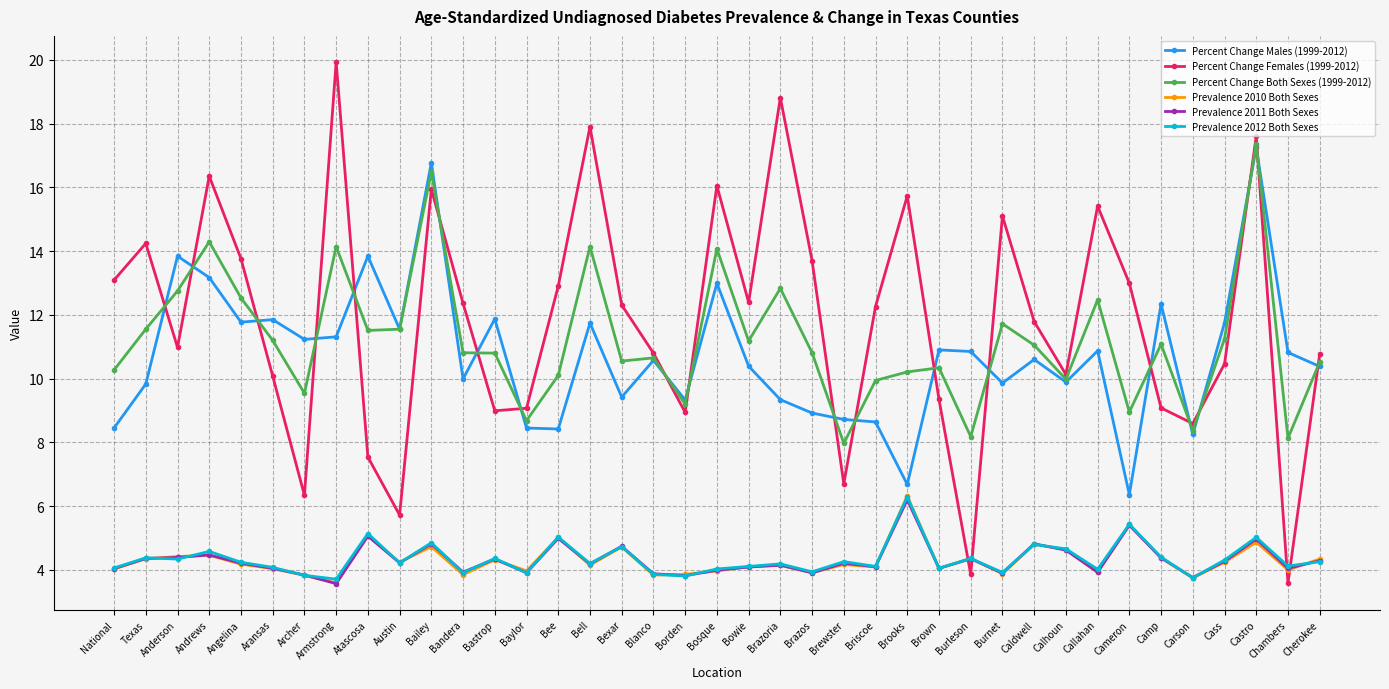

True or false: Prevalence 2010 Both Sexes and Percent Change Both Sexes (1999-2012) intersect in this chart.

False